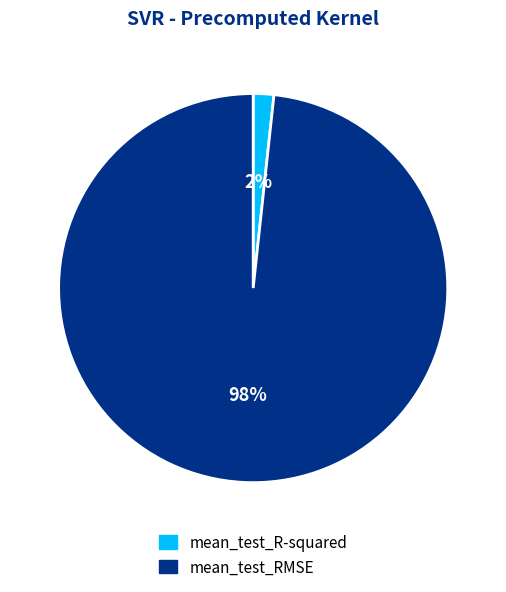

How many segments does this pie chart have?

2